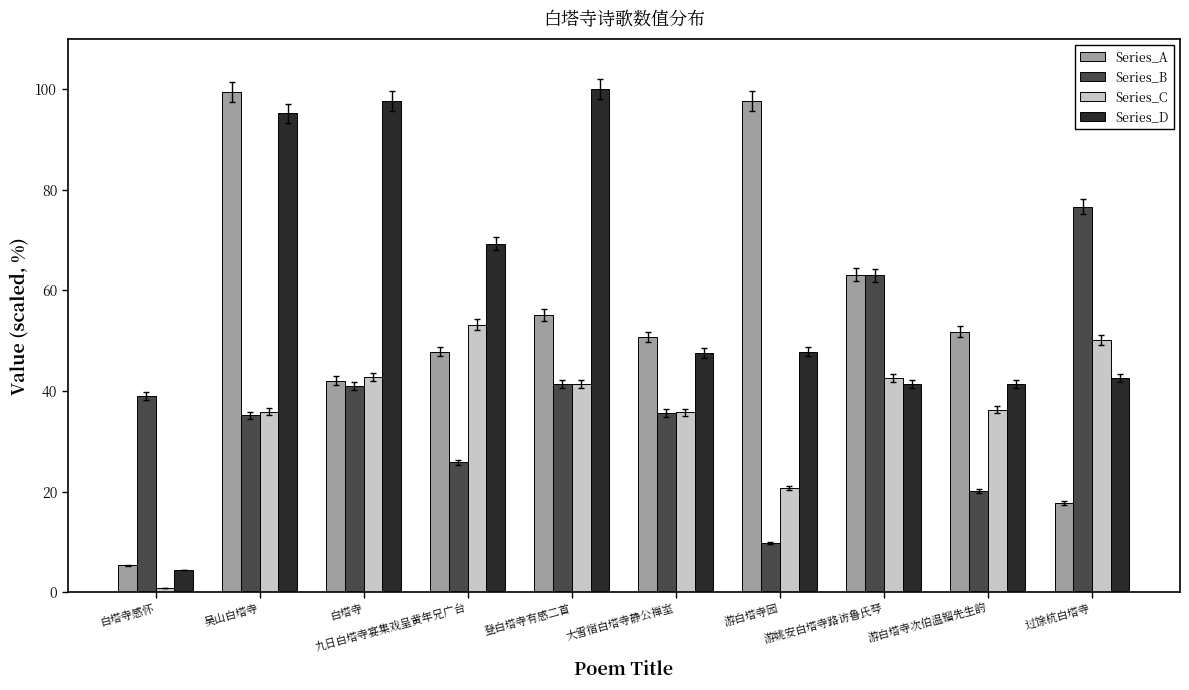

At which label does Series_D reach its minimum?

白塔寺感怀